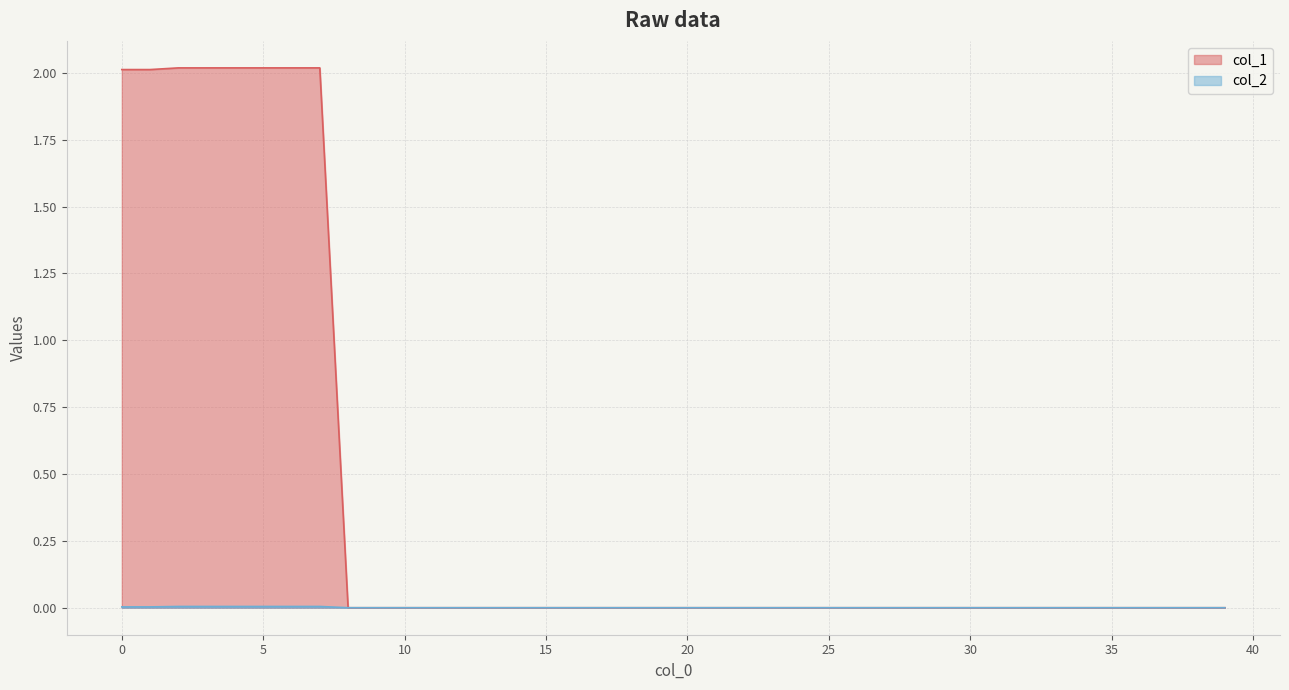

Which series has the largest range (max minus min)?

col_1